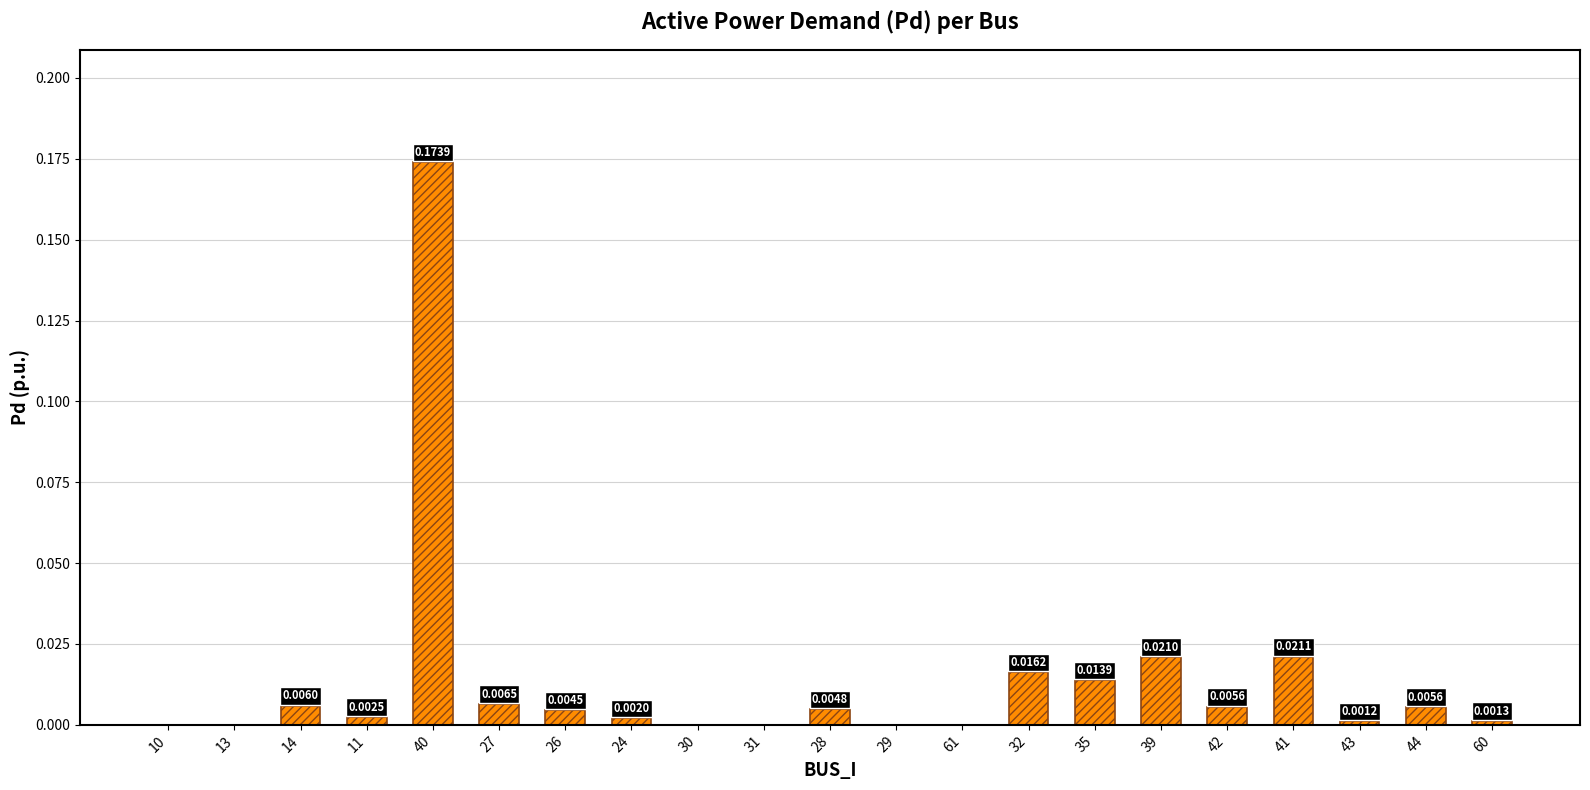

Are the bars horizontal?

No